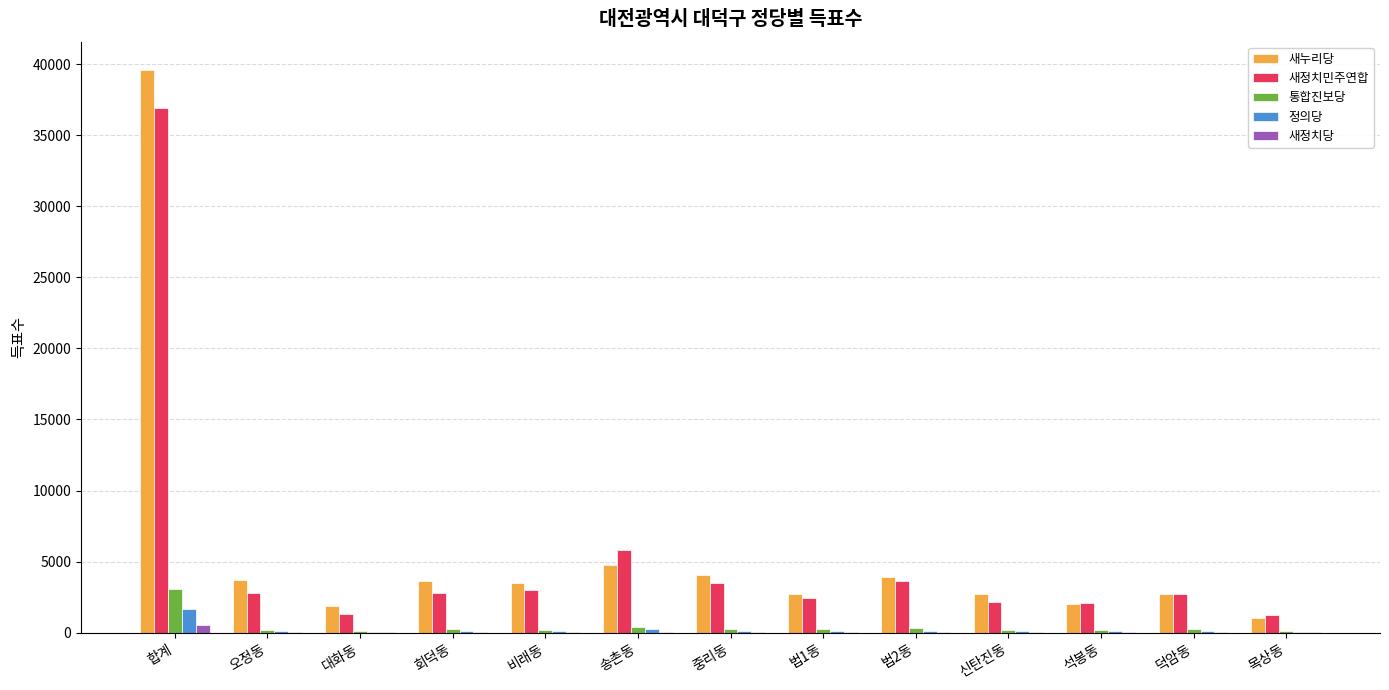

The 새누리당 series shows 3652 at 회덕동. True or false?

True